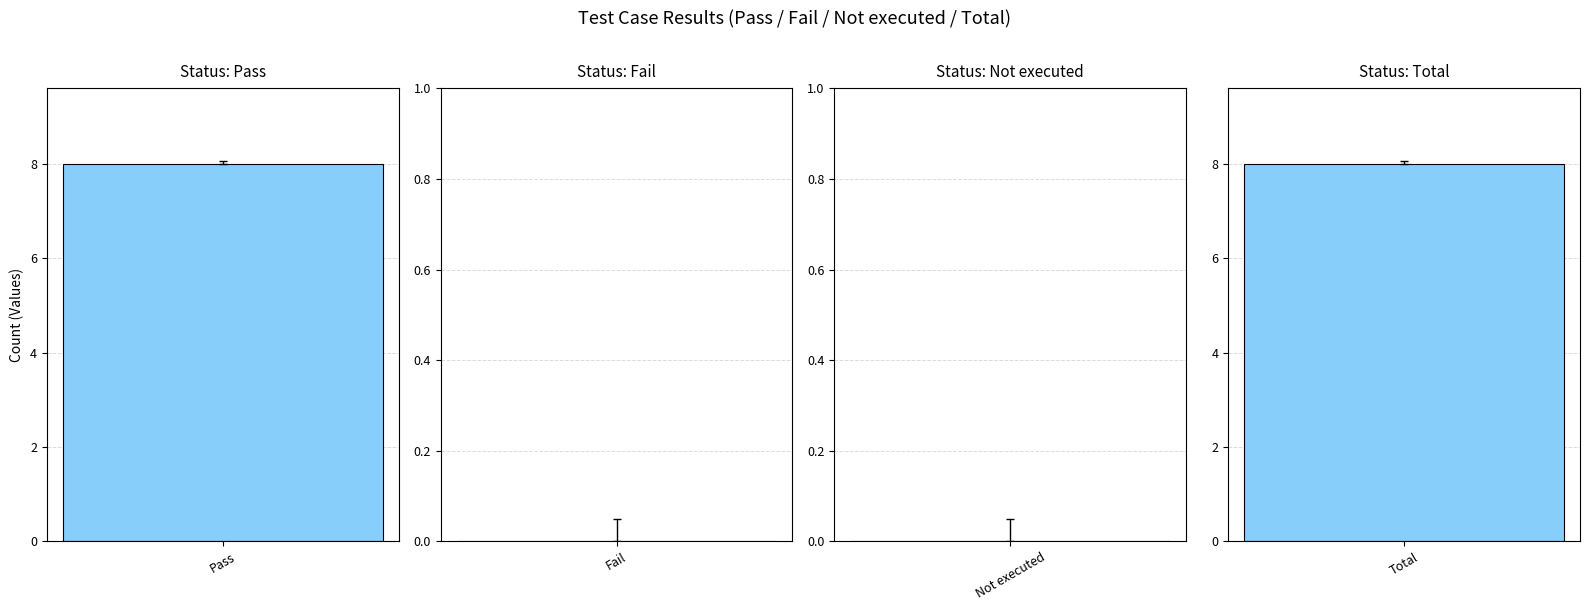

What is the difference between the maximum and minimum values?

8